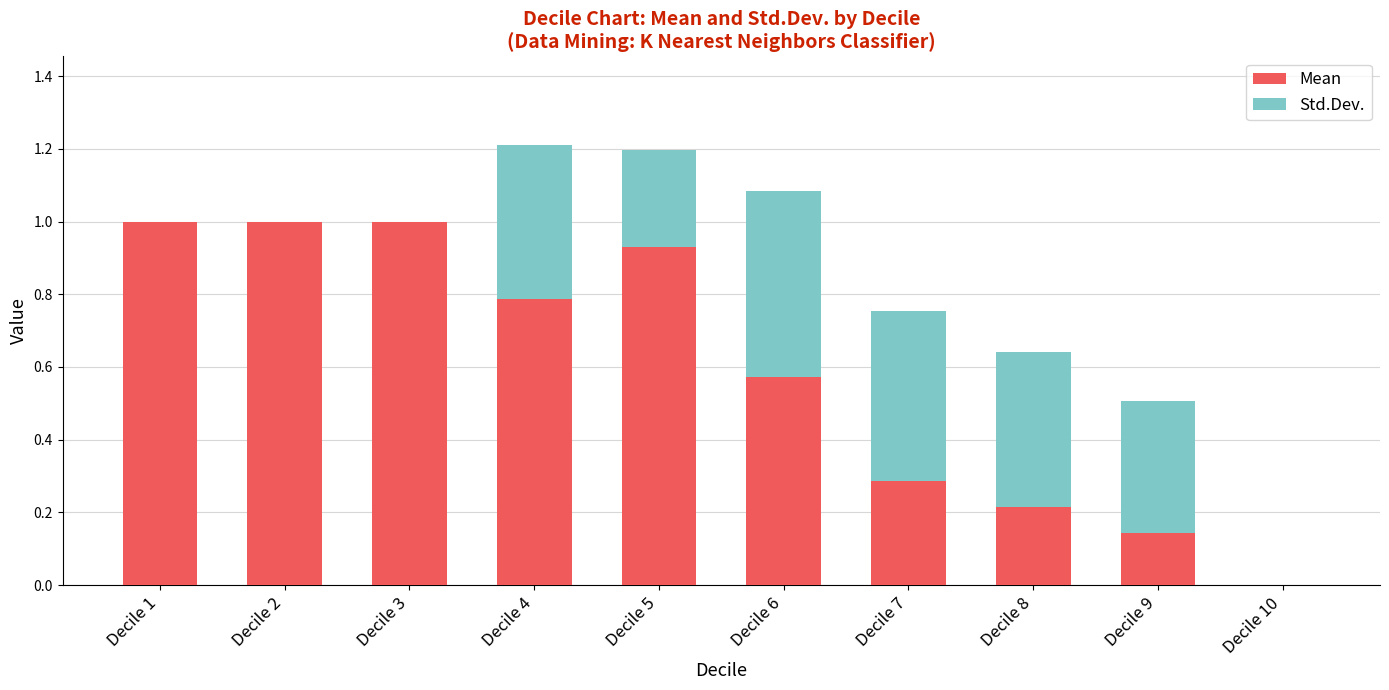

What is the total value across all series at Decile 5?

1.2